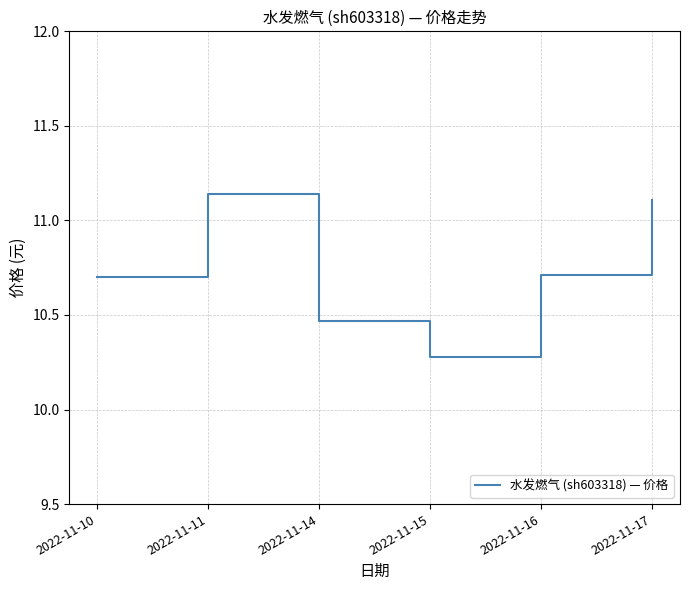

True or false: the data shows 10.7 at 2022-11-10.

True